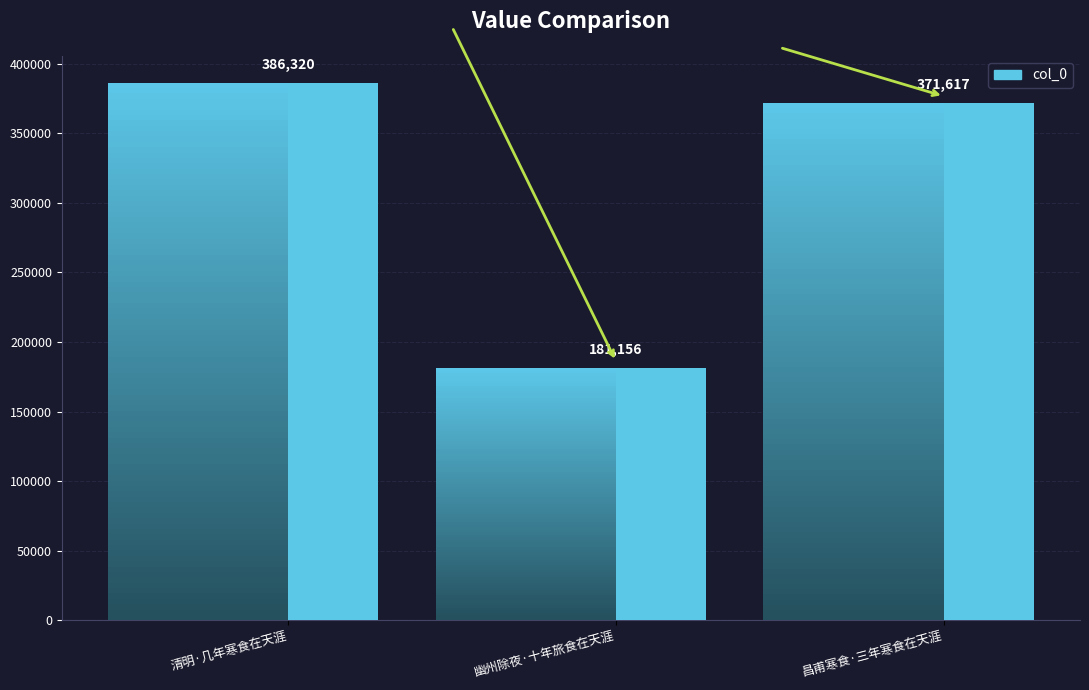

What is the change in value from 清明·几年寒食在天涯 to 昌甫寒食·三年寒食在天涯?

-14703